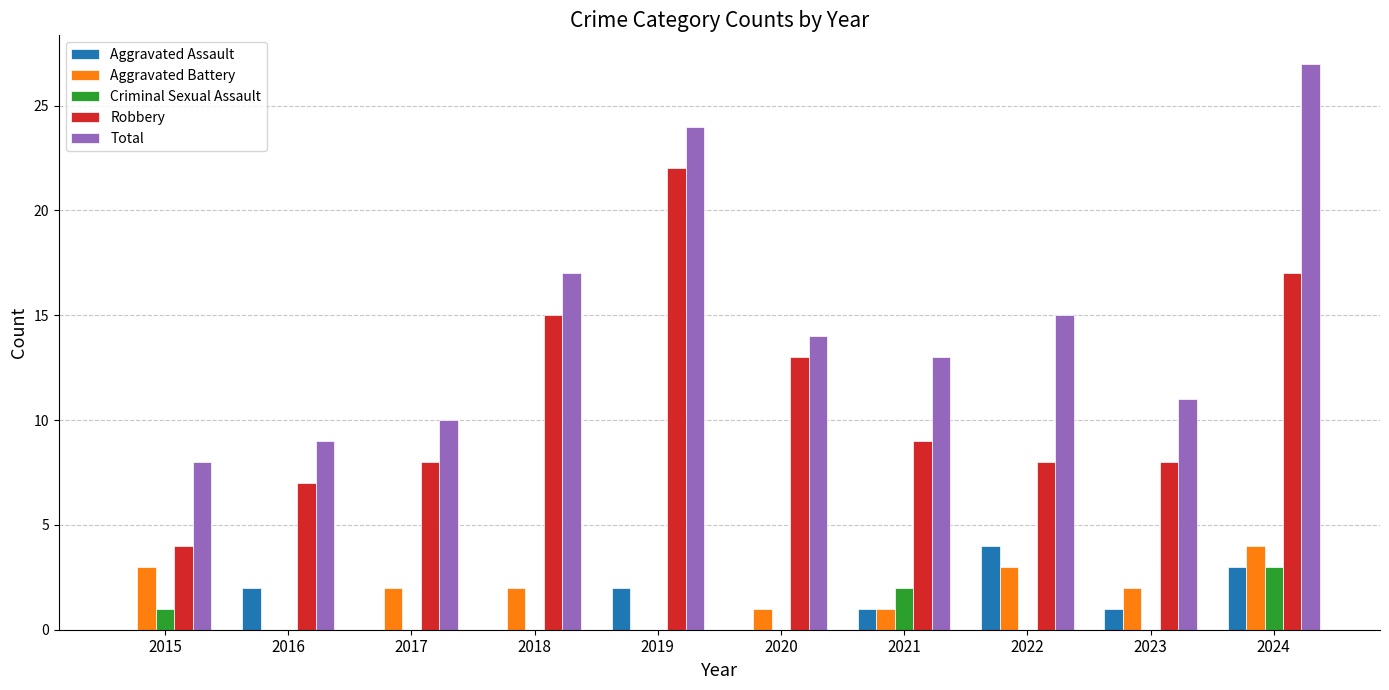

Are the bars horizontal?

No